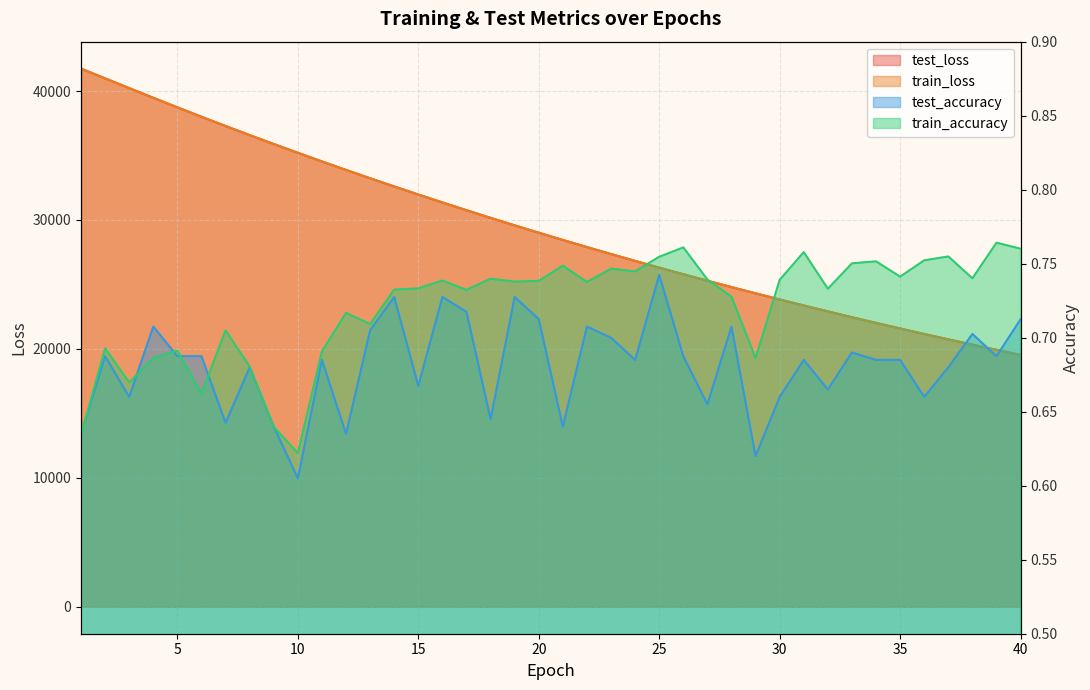

The train_loss series shows 17344.0 at 27. True or false?

False